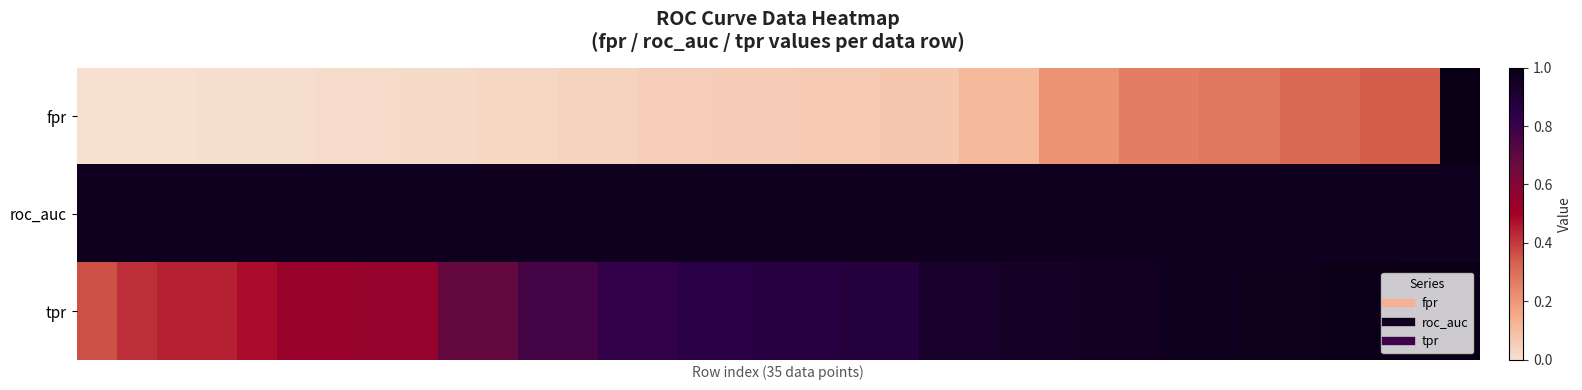

Count the number of categories in the chart.

35